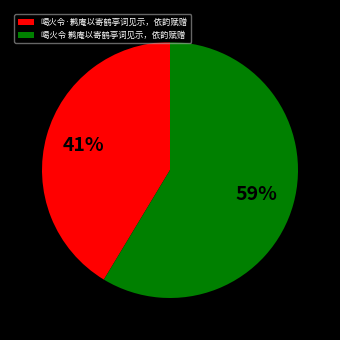

What percentage is the 喝火令·鹣庵以寄鹤亭词见示，依韵赋赠 slice, to the nearest percent?

41%